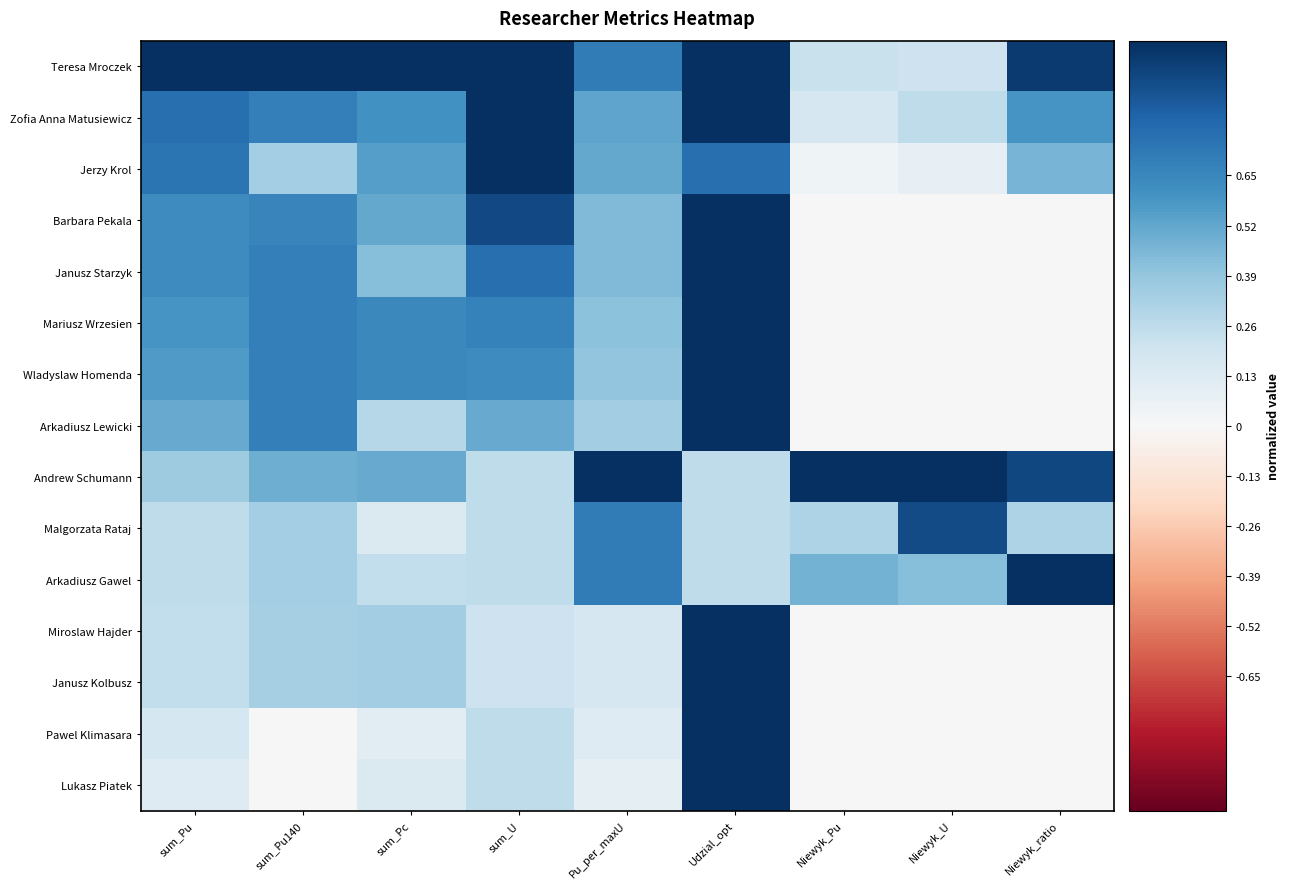

What is the maximum value shown in the chart?

1.0